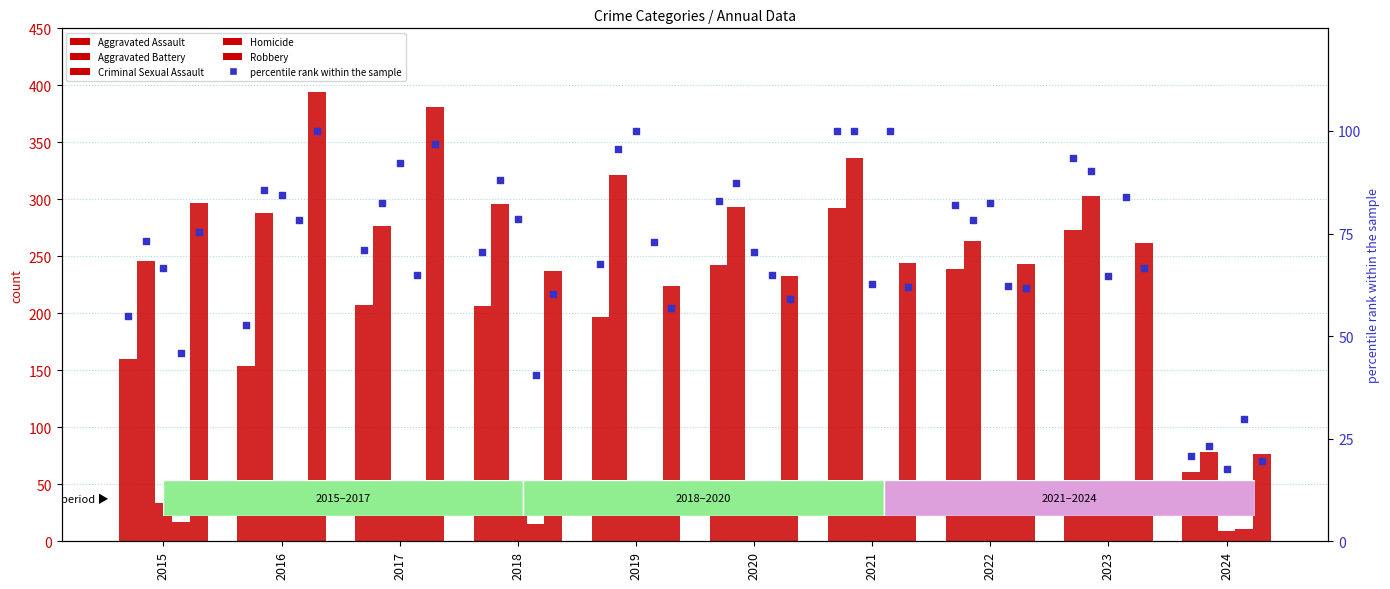

Which series has the largest total across all categories?

Aggravated Battery